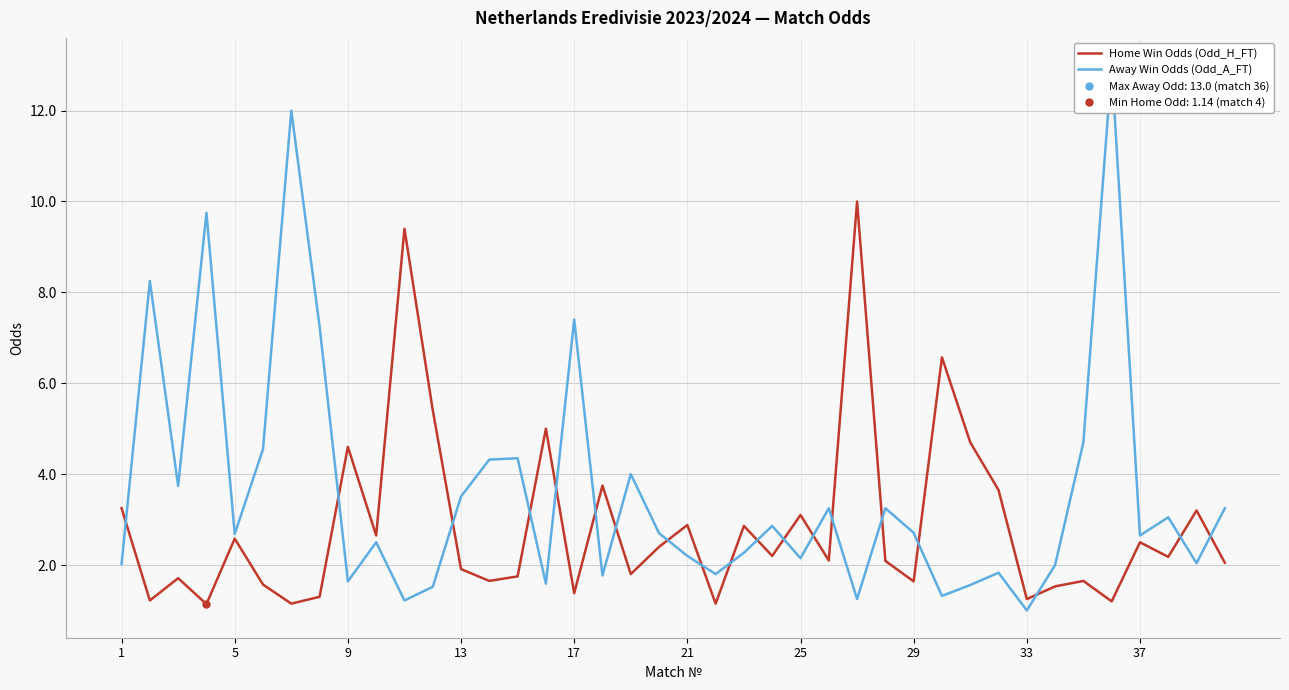

What is the difference between the second highest and minimum values in the Home Win Odds (Odd_H_FT) series?

8.3